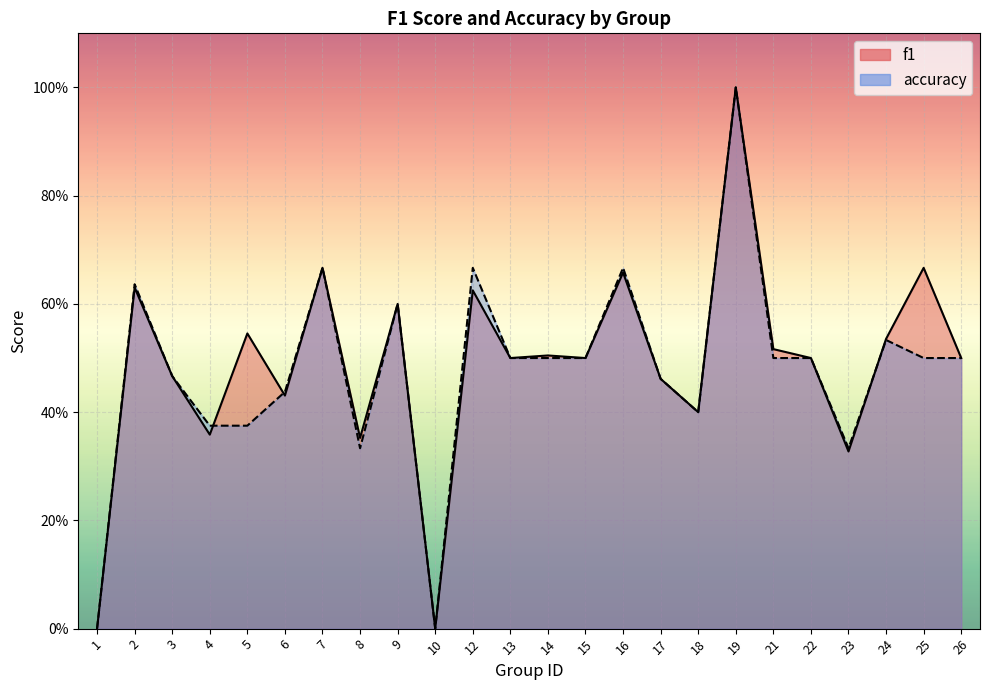

Is it true that f1 equals -0.6 at 10?

False